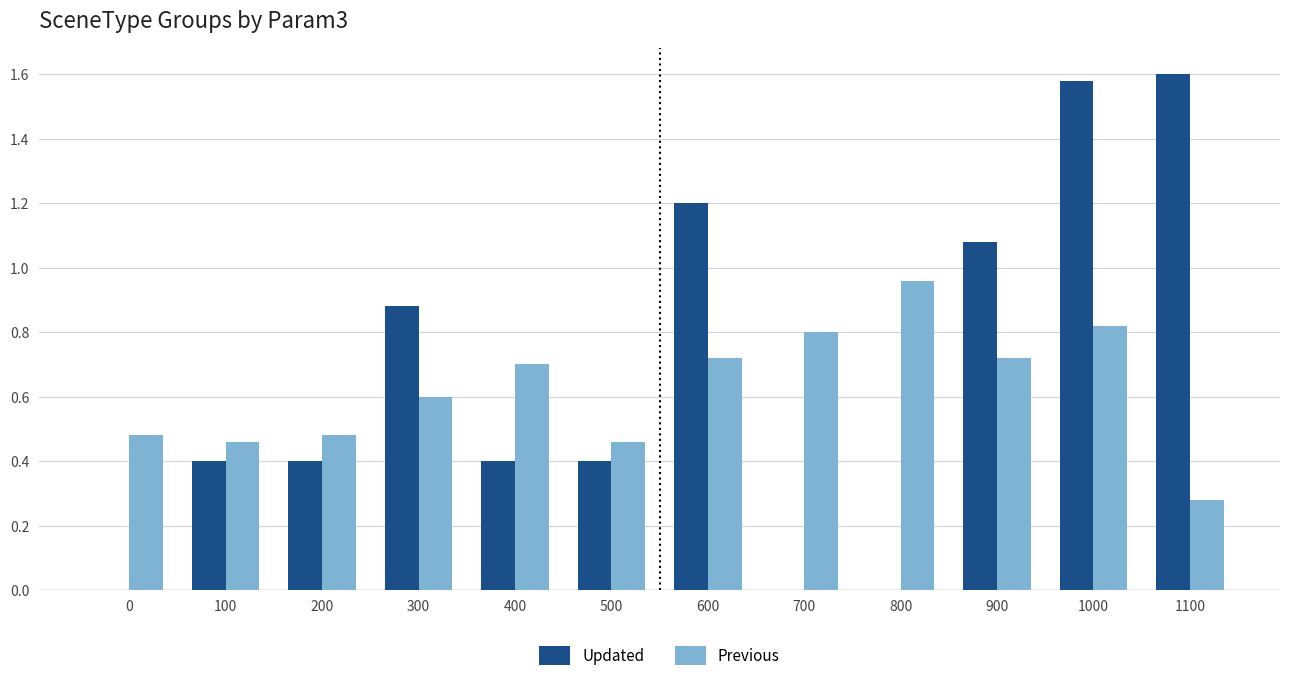

Is the value of Updated at 900 greater than the value of Previous at 200?

Yes